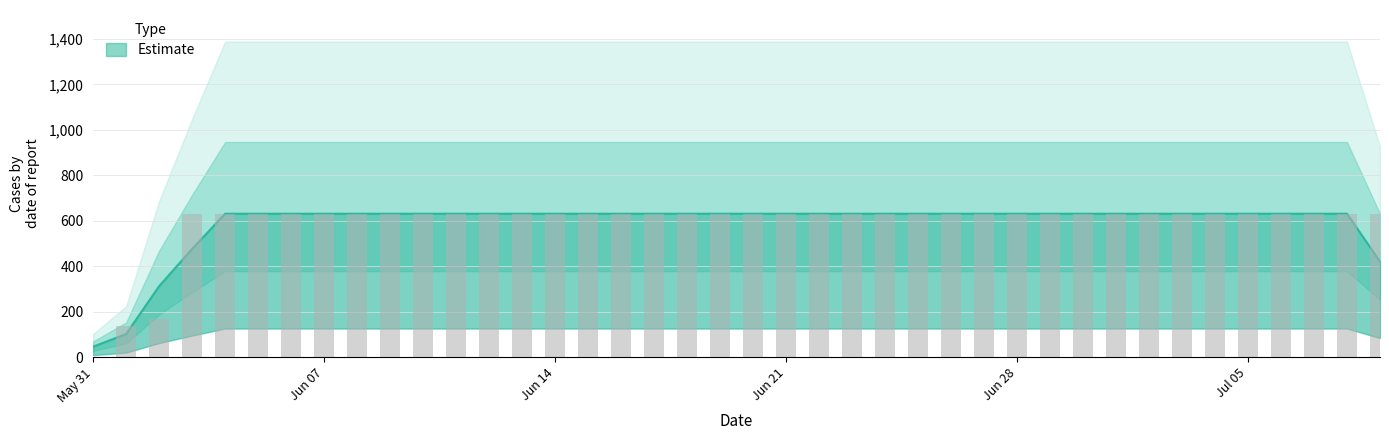

Does the chart contain any negative values?

No